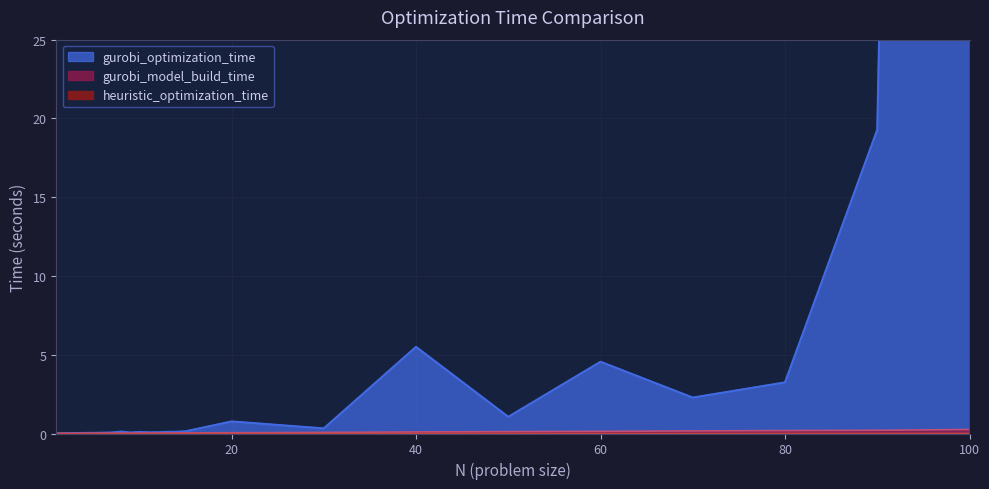

What is the value of the gurobi_optimization_time point at the 19th from the left?

1.1